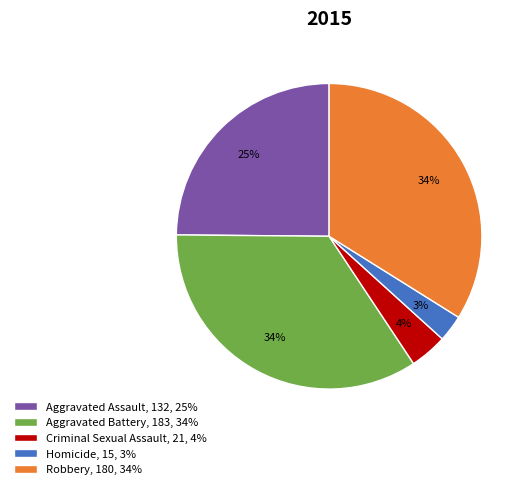

Is it true that Aggravated Battery is 41% of the pie?

False